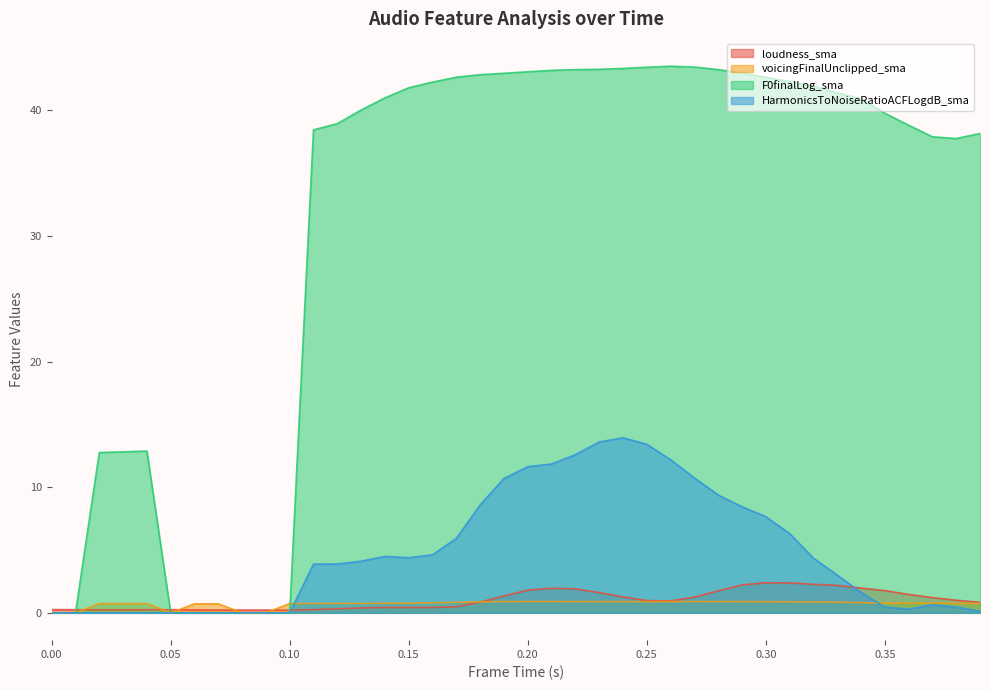

At how many categories does at least one series exceed 11?

32